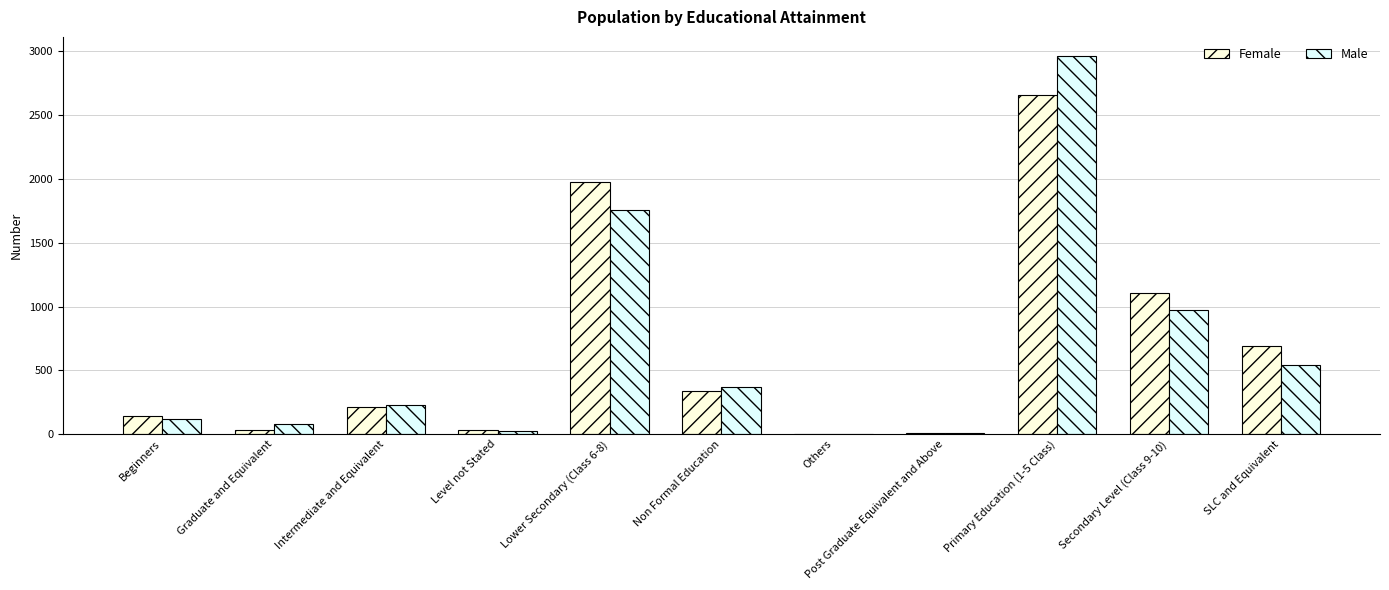

What is the total value across all series at SLC and Equivalent?

1233